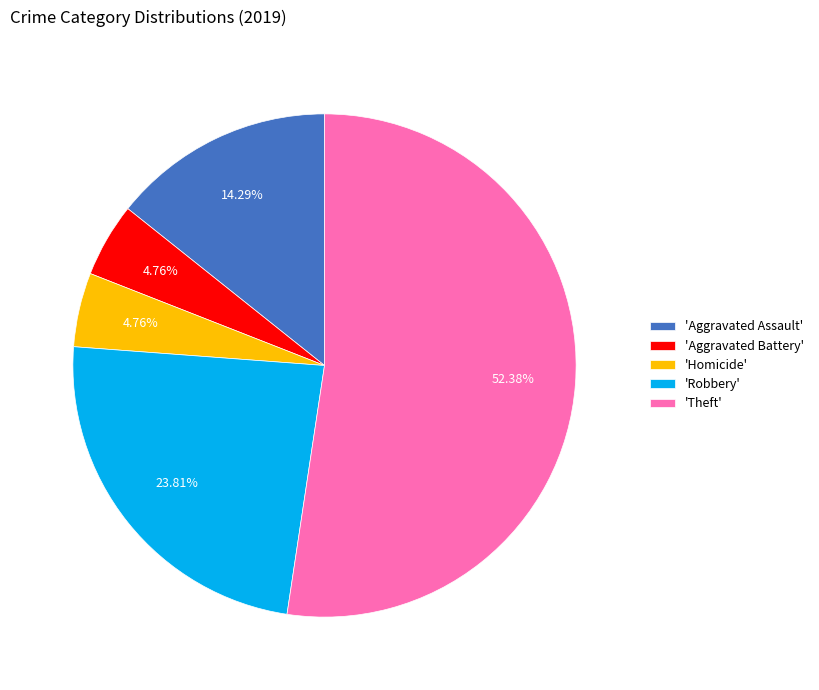

To the nearest percent, what is the average slice percentage?

20%